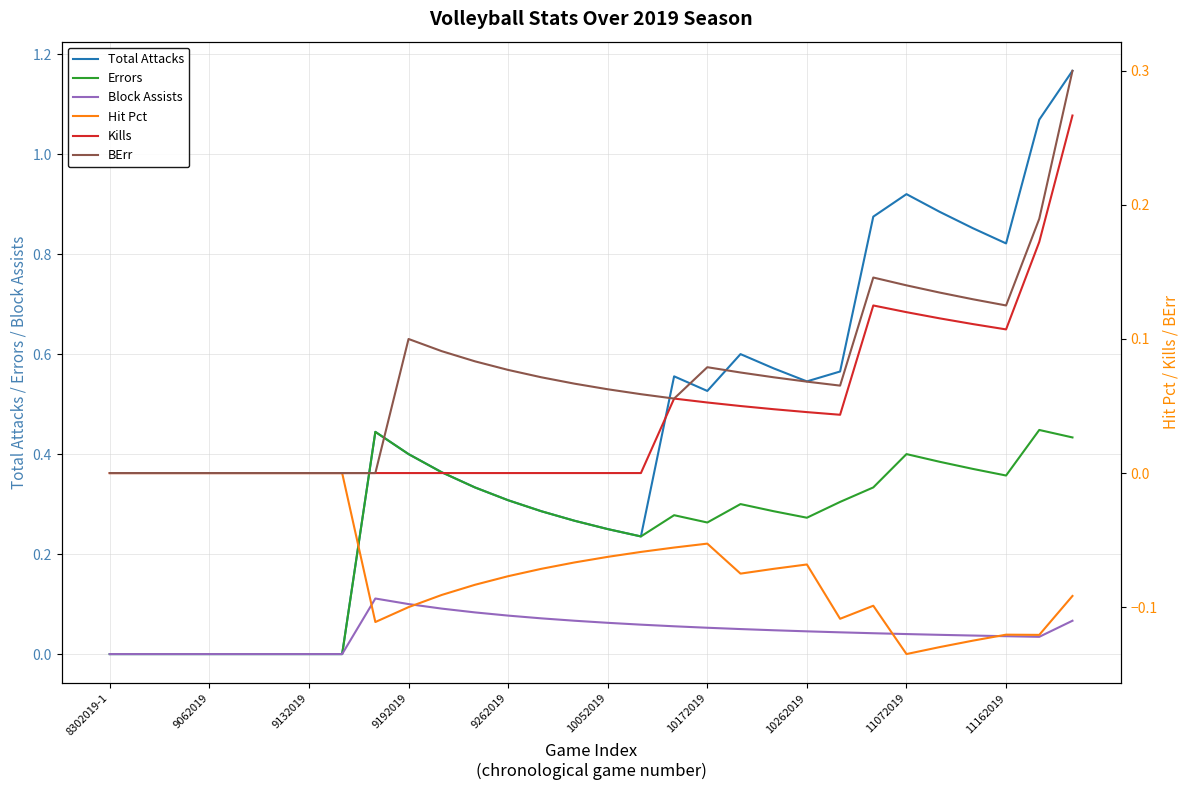

The value of Block Assists at 9132019 is -0.1. True or false?

False